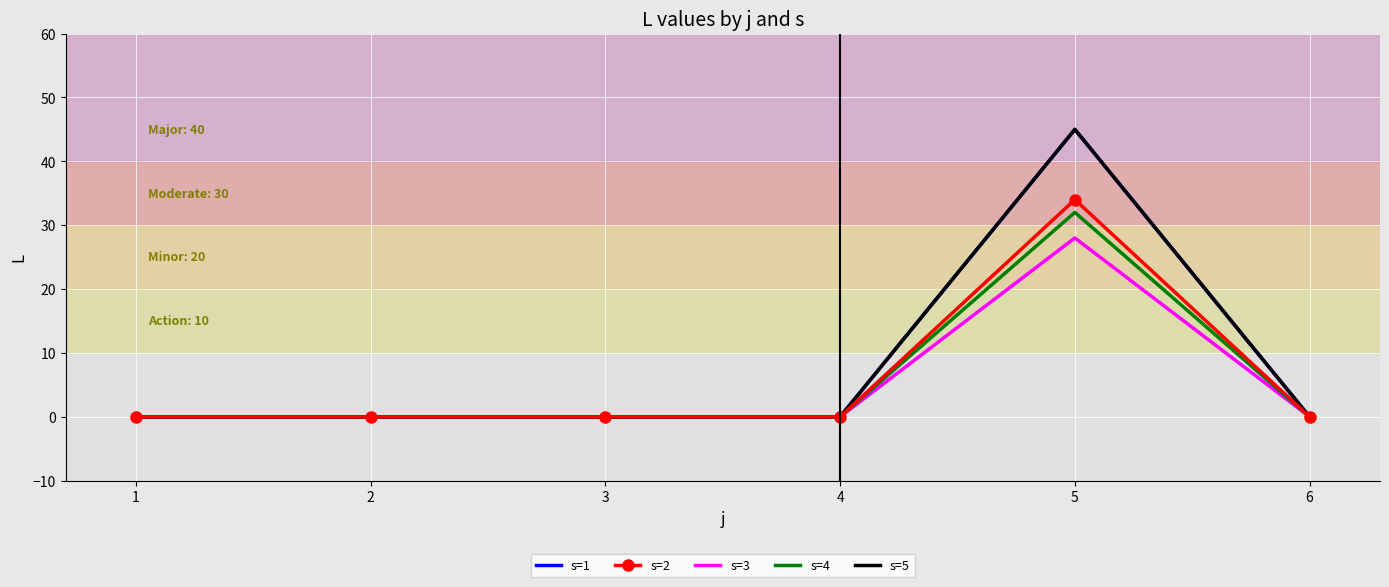

Reading left to right, extract all data points from this chart.

s=1: 1=0	2=0	3=0	4=0	5=45	6=0
s=2: 1=0	2=0	3=0	4=0	5=34	6=0
s=3: 1=0	2=0	3=0	4=0	5=28	6=0
s=4: 1=0	2=0	3=0	4=0	5=32	6=0
s=5: 1=0	2=0	3=0	4=0	5=45	6=0